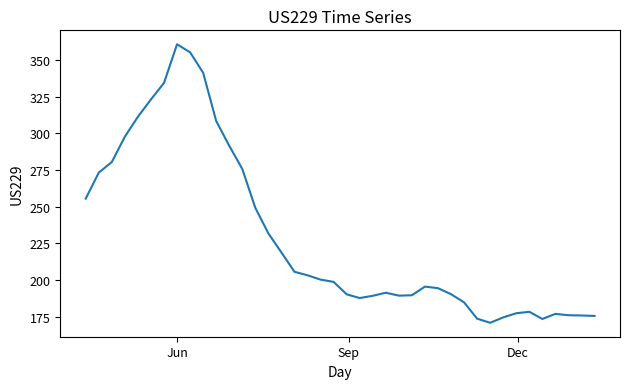

What is the difference between the maximum and minimum values?

190.1